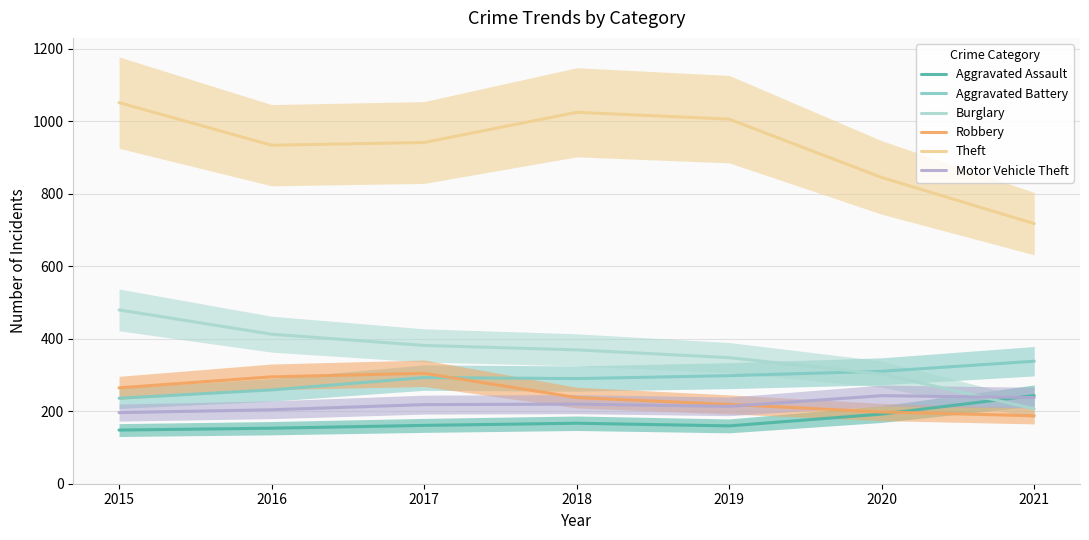

What is the difference between the Robbery values at 2019 and 2015?

45.7